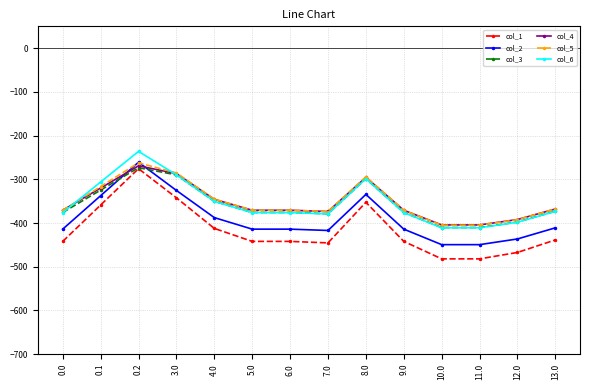

True or false: col_5 and col_1 intersect in this chart.

False